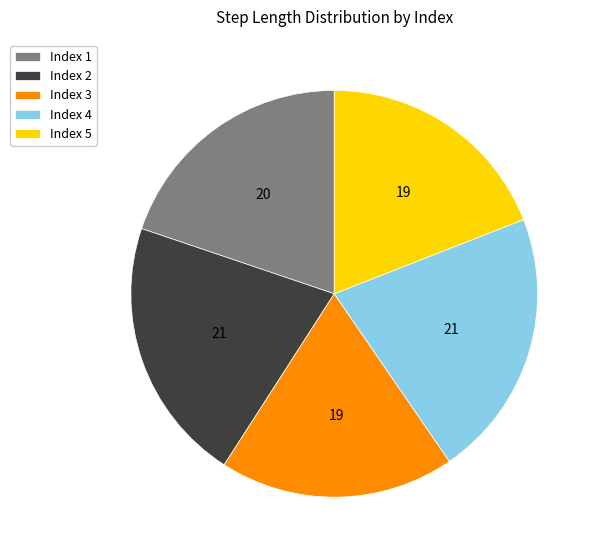

Is the sum of Index 4 and Index 2 greater than half?

No